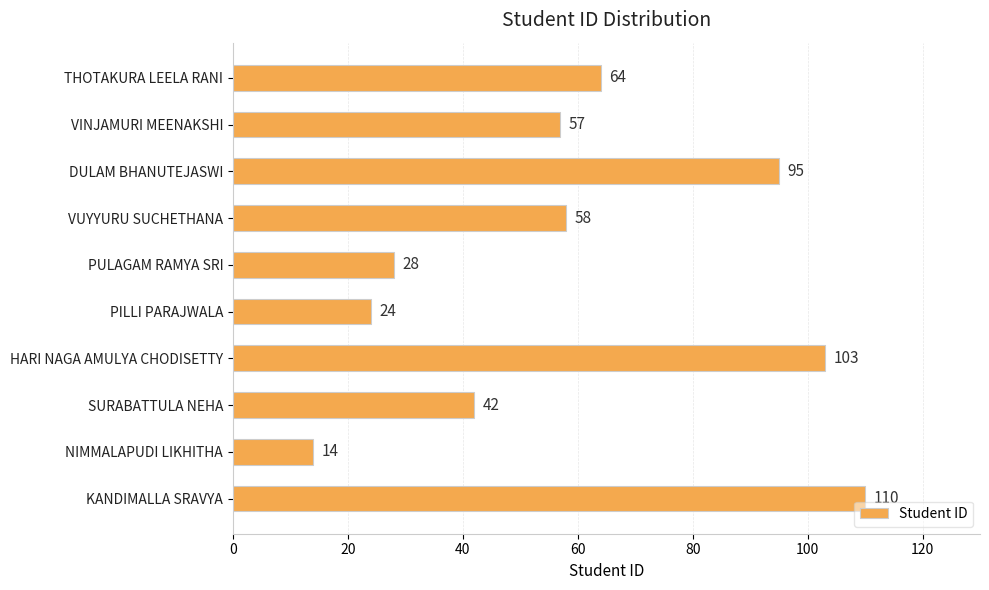

Count the number of categories in the chart.

10